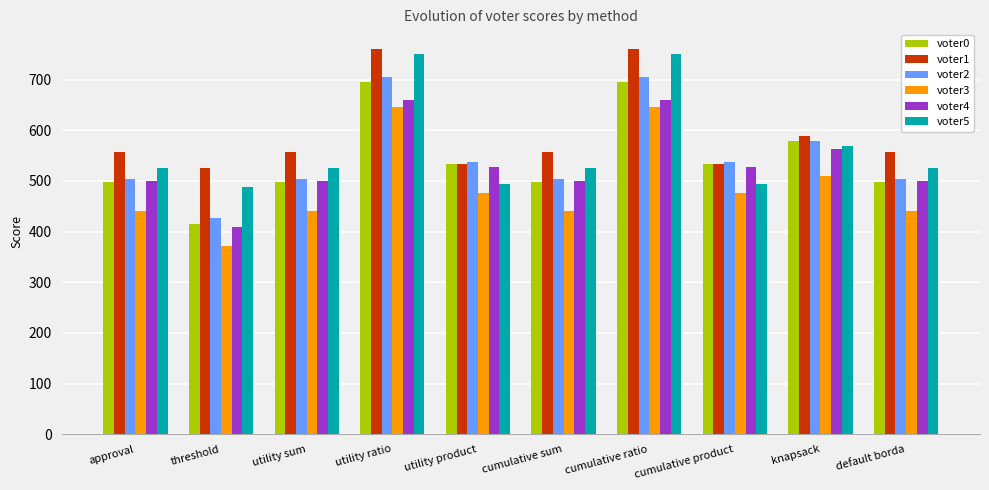

Which category has the lowest value in the voter3 series?

threshold